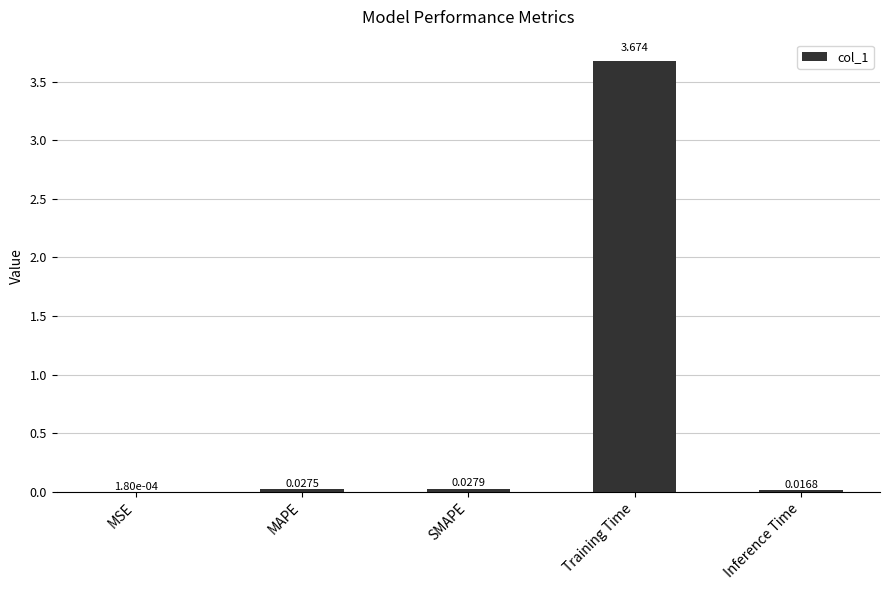

At which label is the value closest to 1?

SMAPE